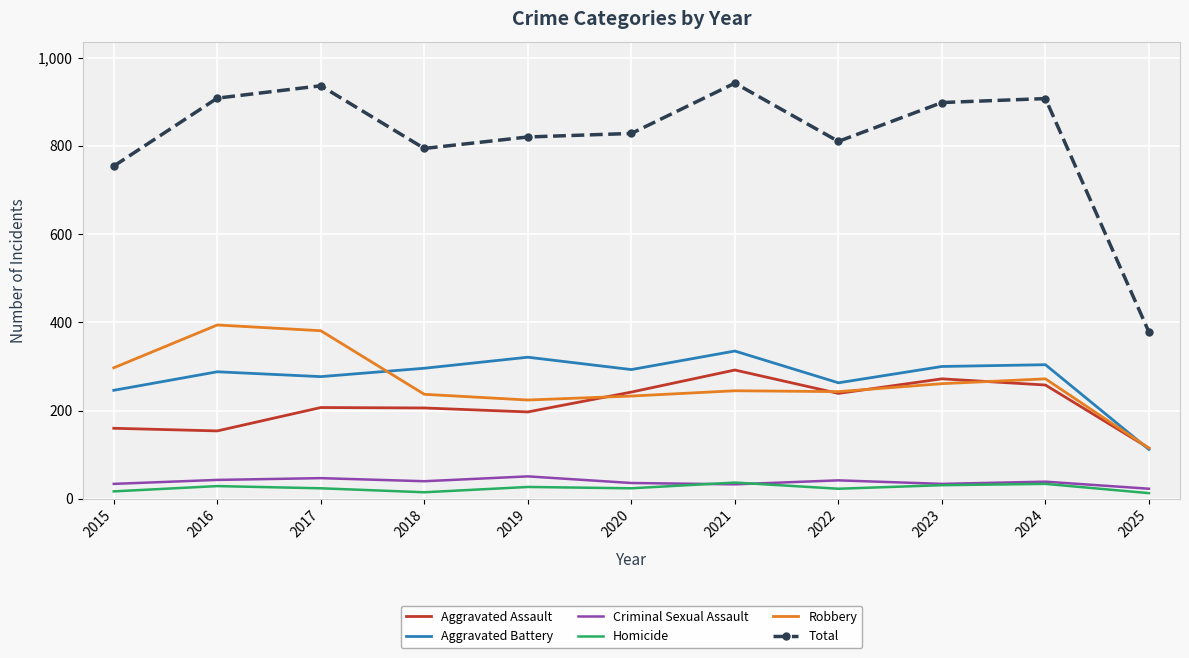

Which series changed the most between 2021 and 2023?

Total